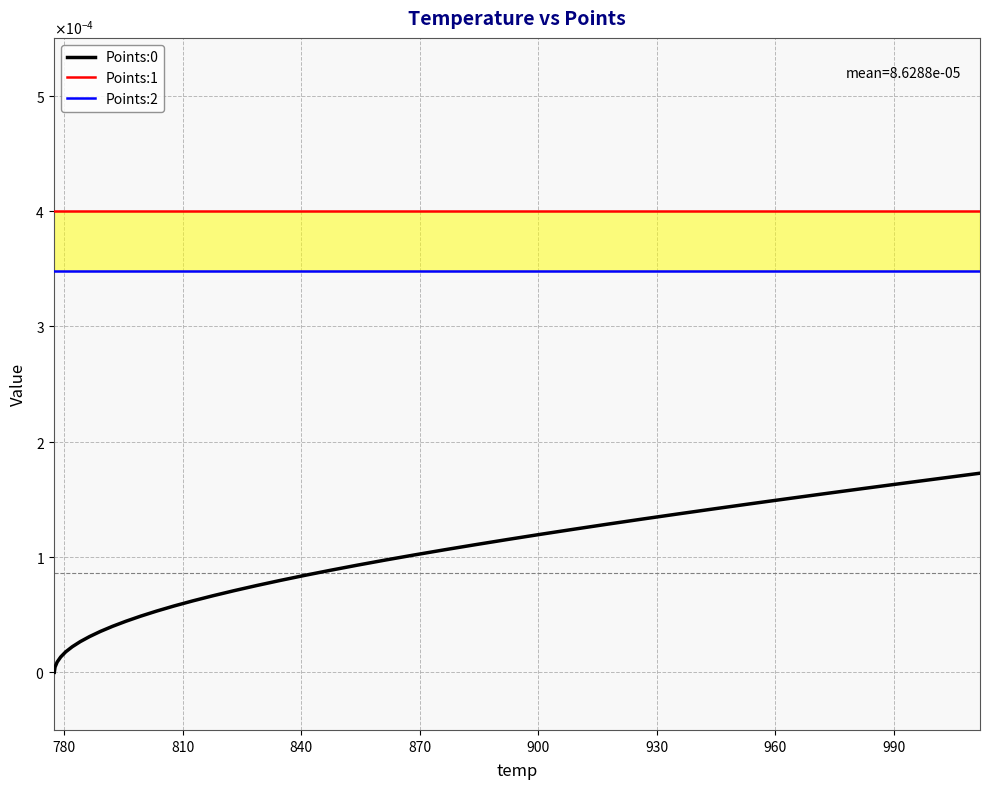

True or false: Points:1 and Points:2 cross at least once.

False